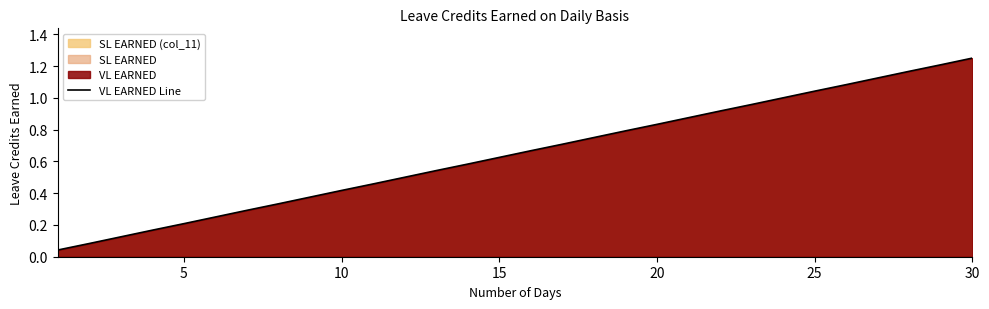

Which label corresponds to the largest value in the chart?

30